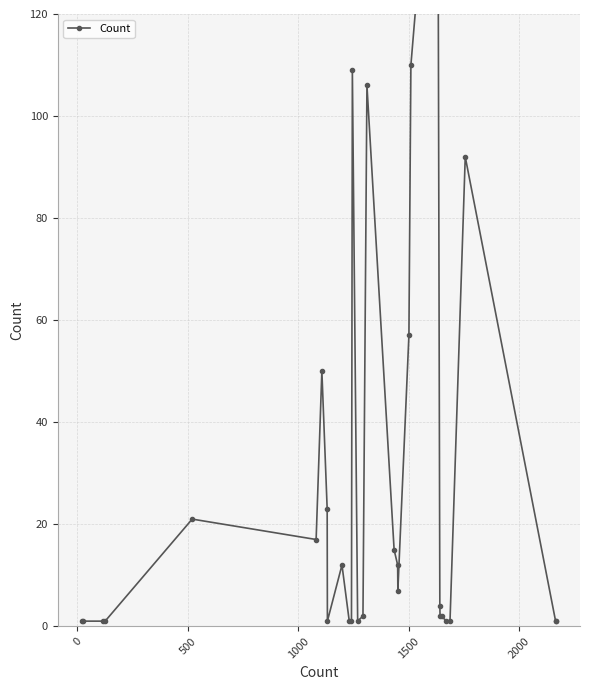

How many categories are shown in the chart?

30